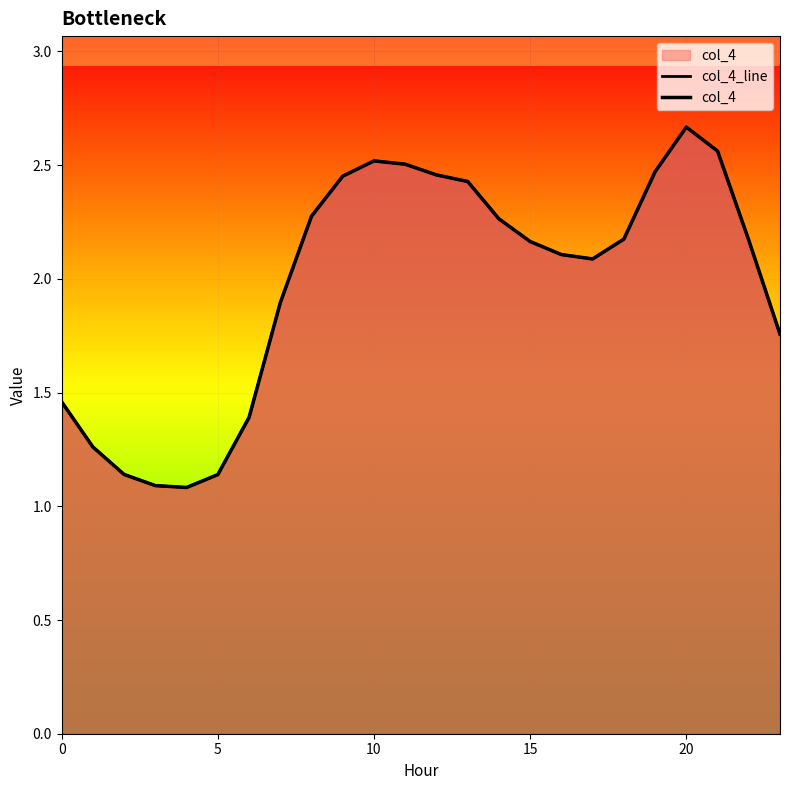

Which series changed the most between 6 and 23?

col_4_line